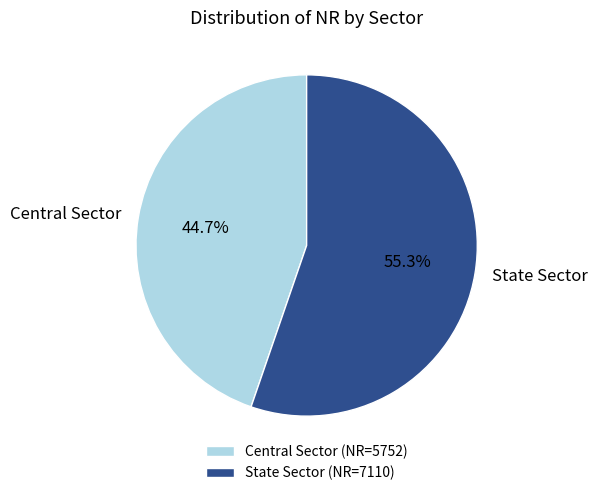

Rank the categories by value from highest to lowest.

State Sector, Central Sector